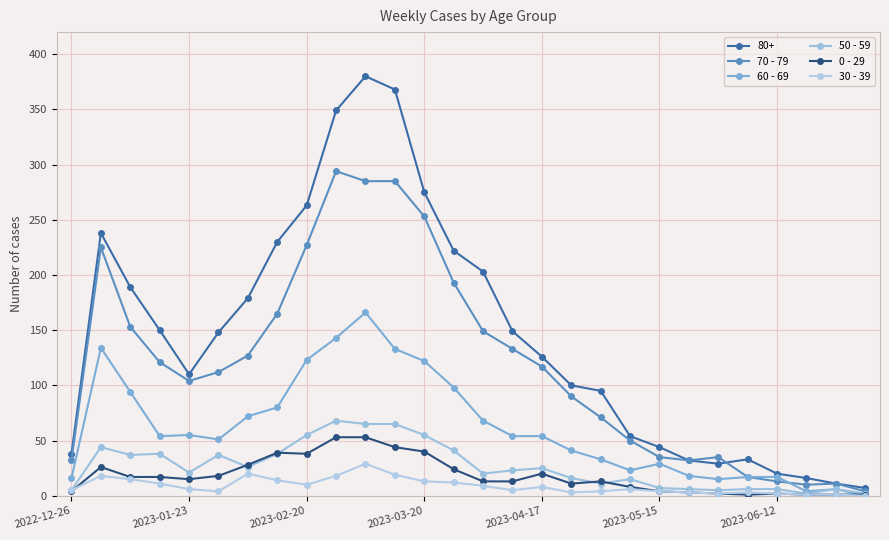

True or false: 60 - 69 and 0 - 29 cross at least once.

True